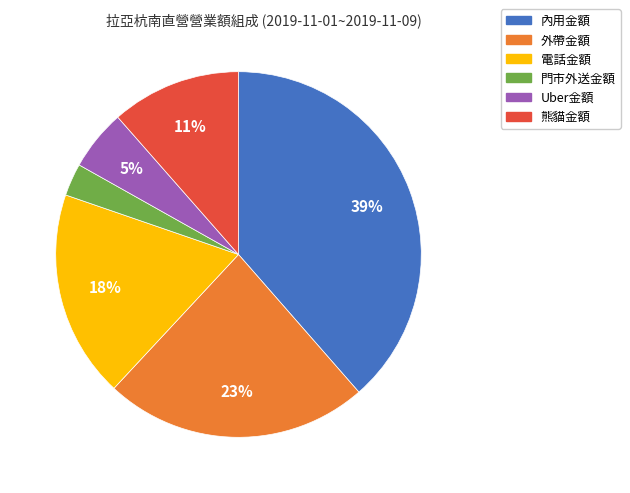

Does 電話金額 account for over 50% of the chart?

No